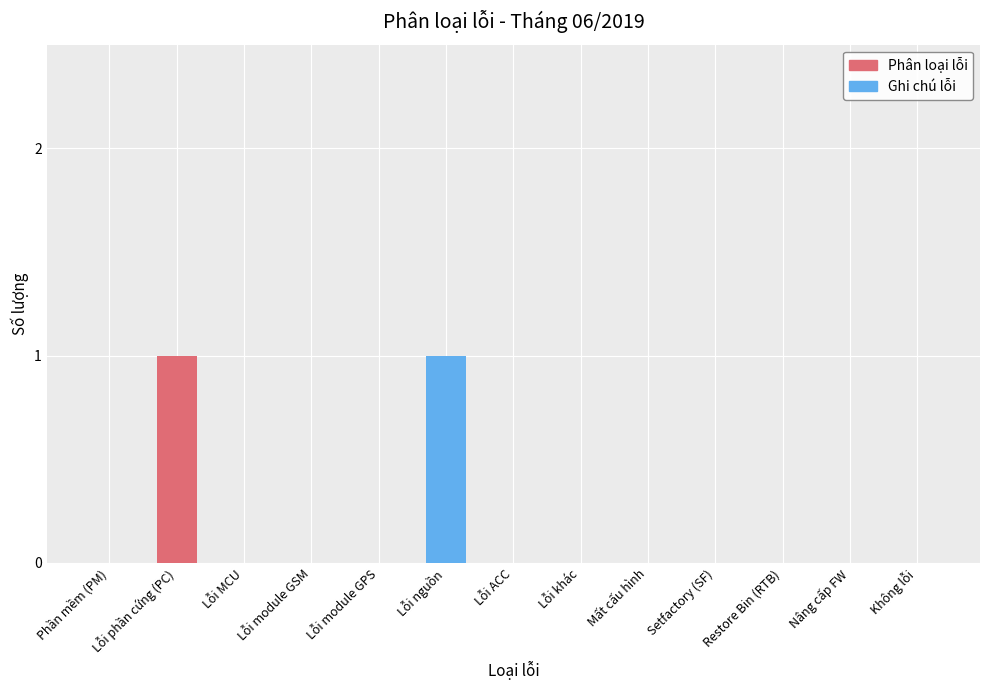

Between Lỗi module GPS and Lỗi nguồn, which is larger?

Lỗi nguồn